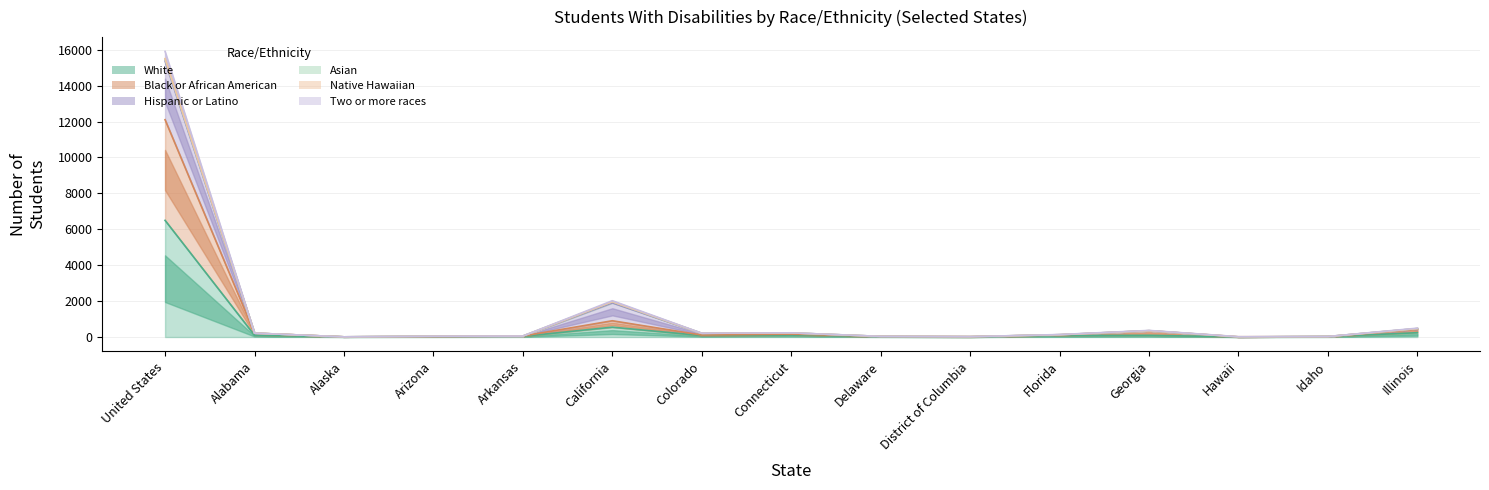

At which label does Two or more races reach its peak?

United States